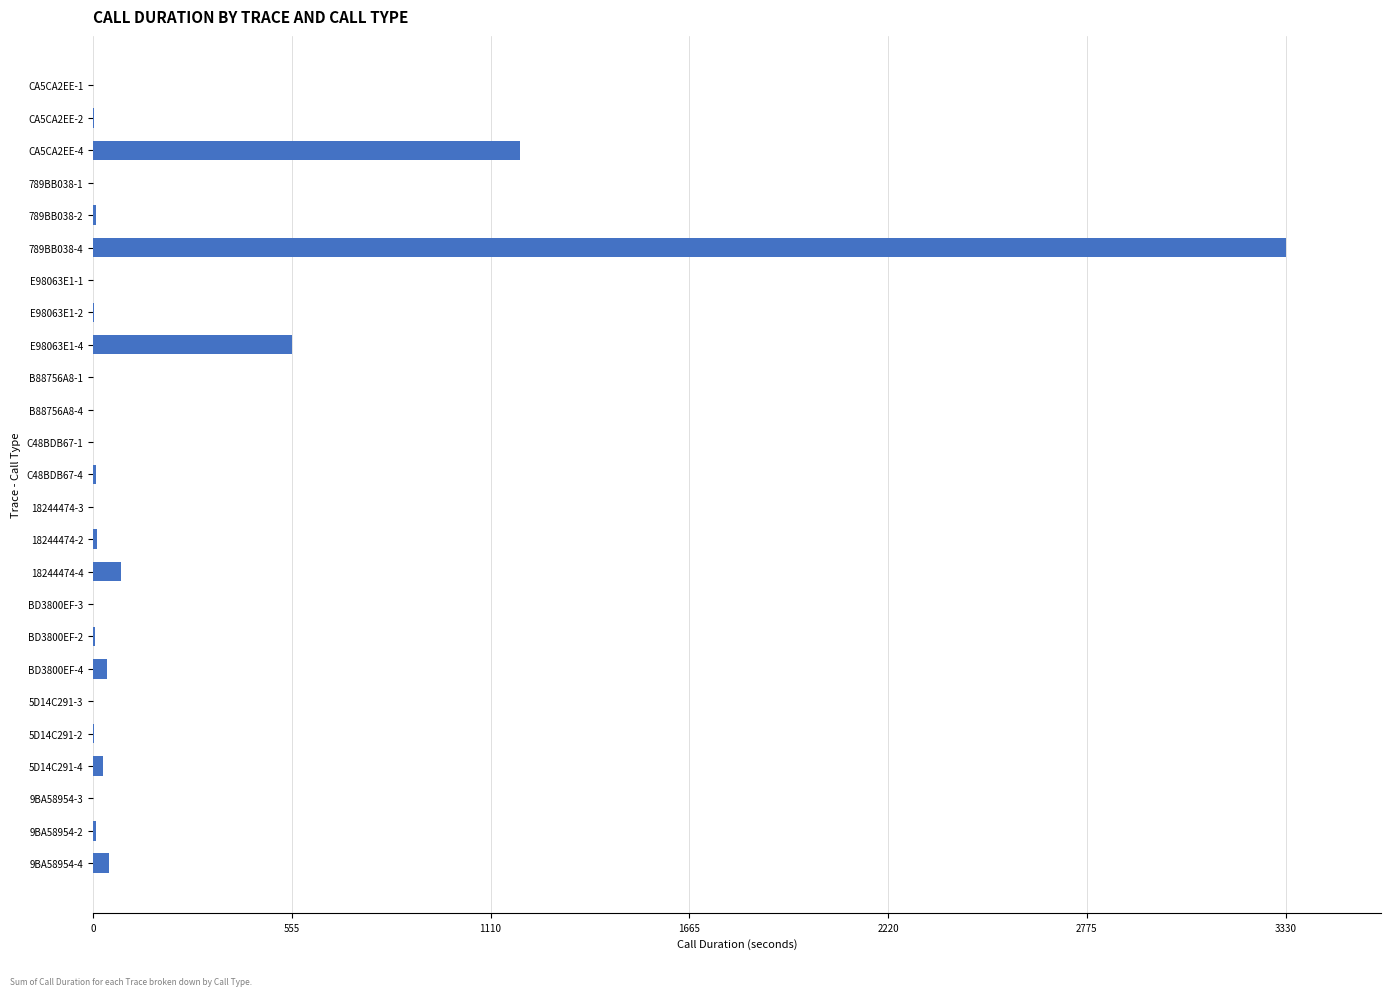

Where is the data nearest to the value 1665?

CA5CA2EE-4